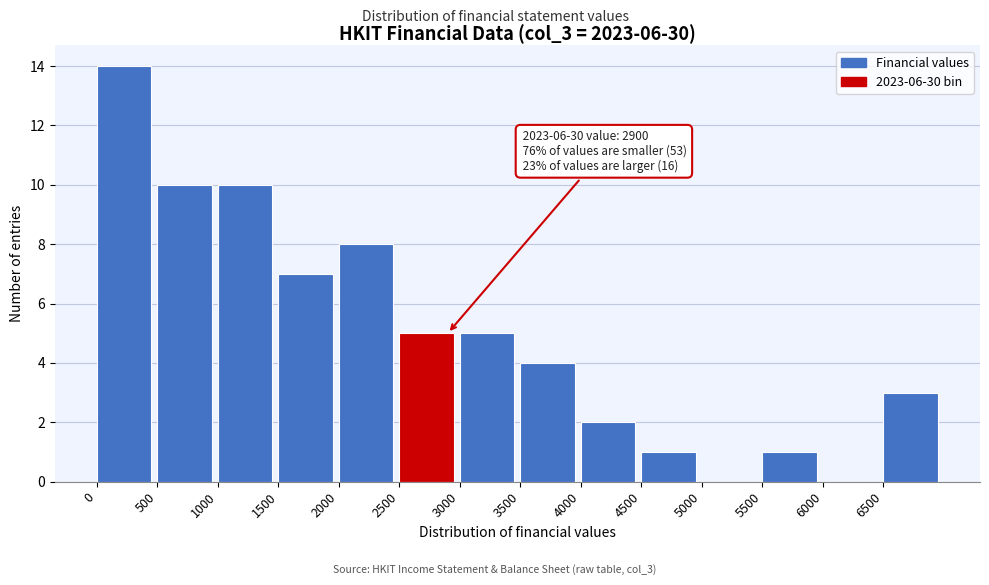

Over which range of the x-axis is the bar tallest?

0 to 500